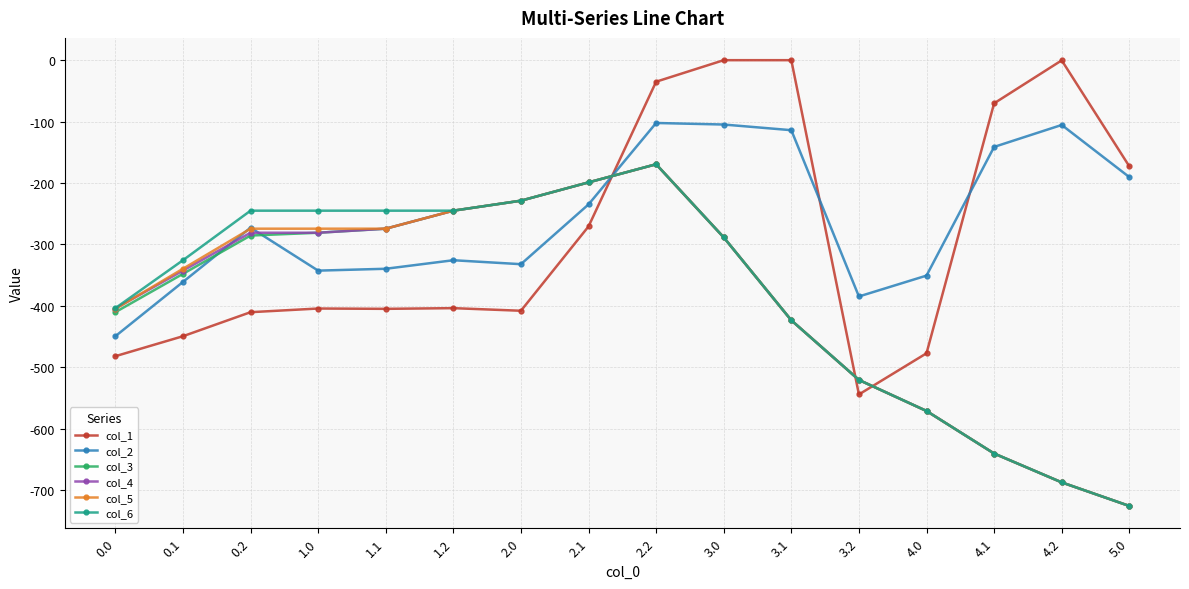

The value of col_4 at 4.0 is -571.2. True or false?

True